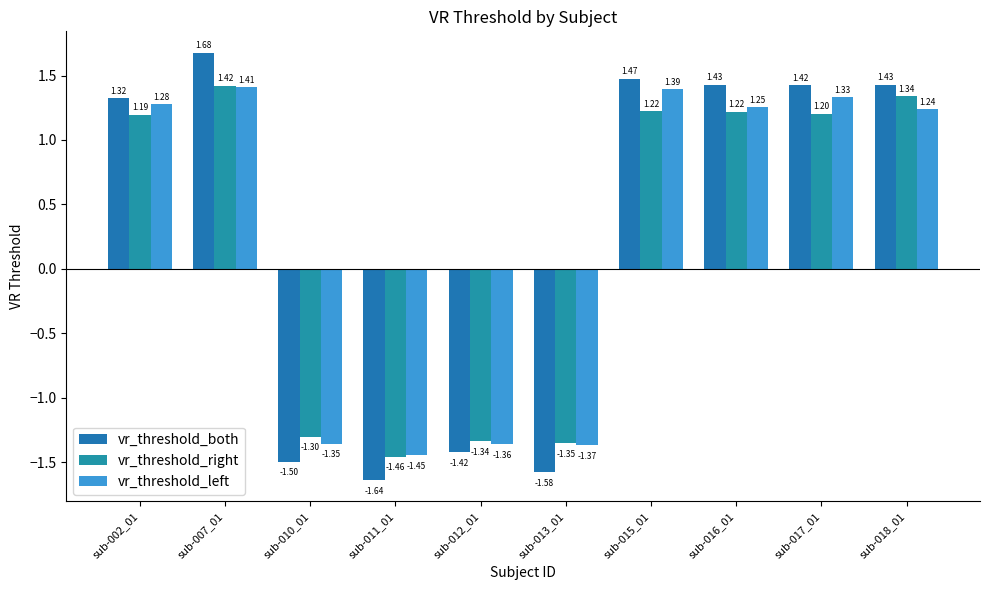

What is the smallest value displayed?

-1.6